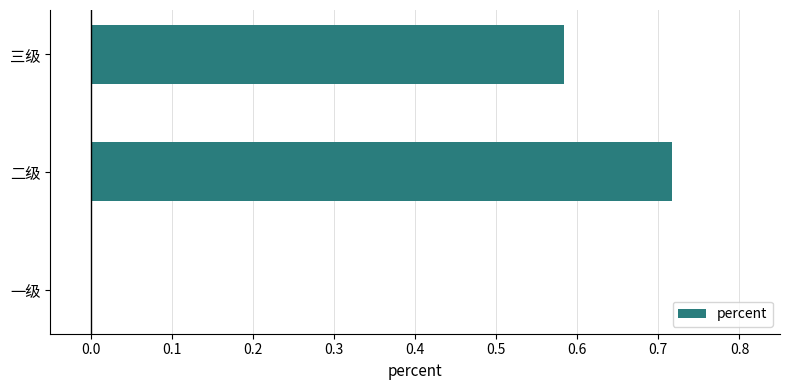

What is the sum of all values?

1.3